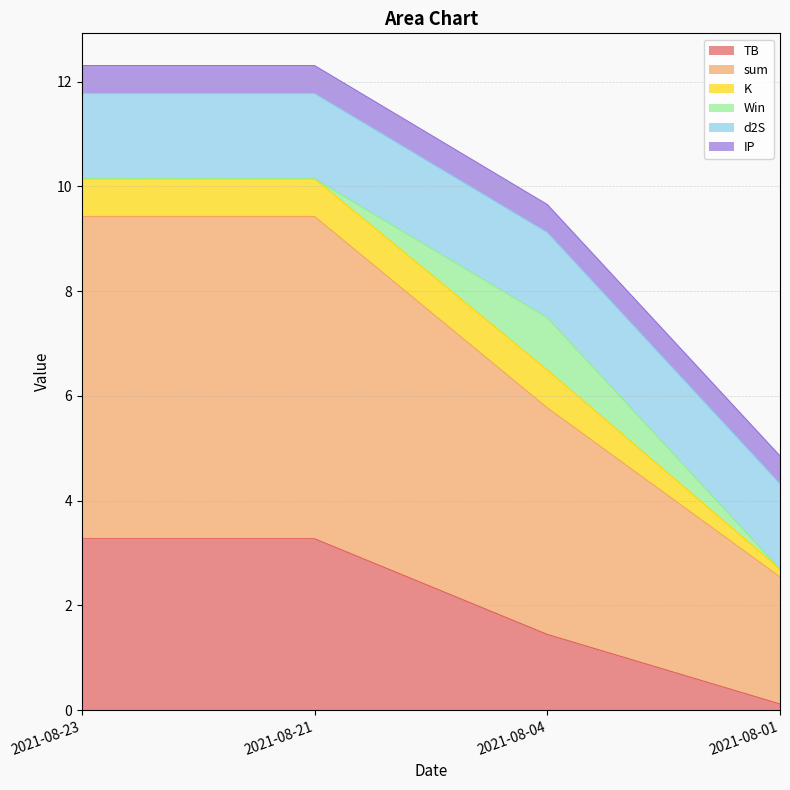

What is the value of the sum point at the 3rd from the left?

4.3